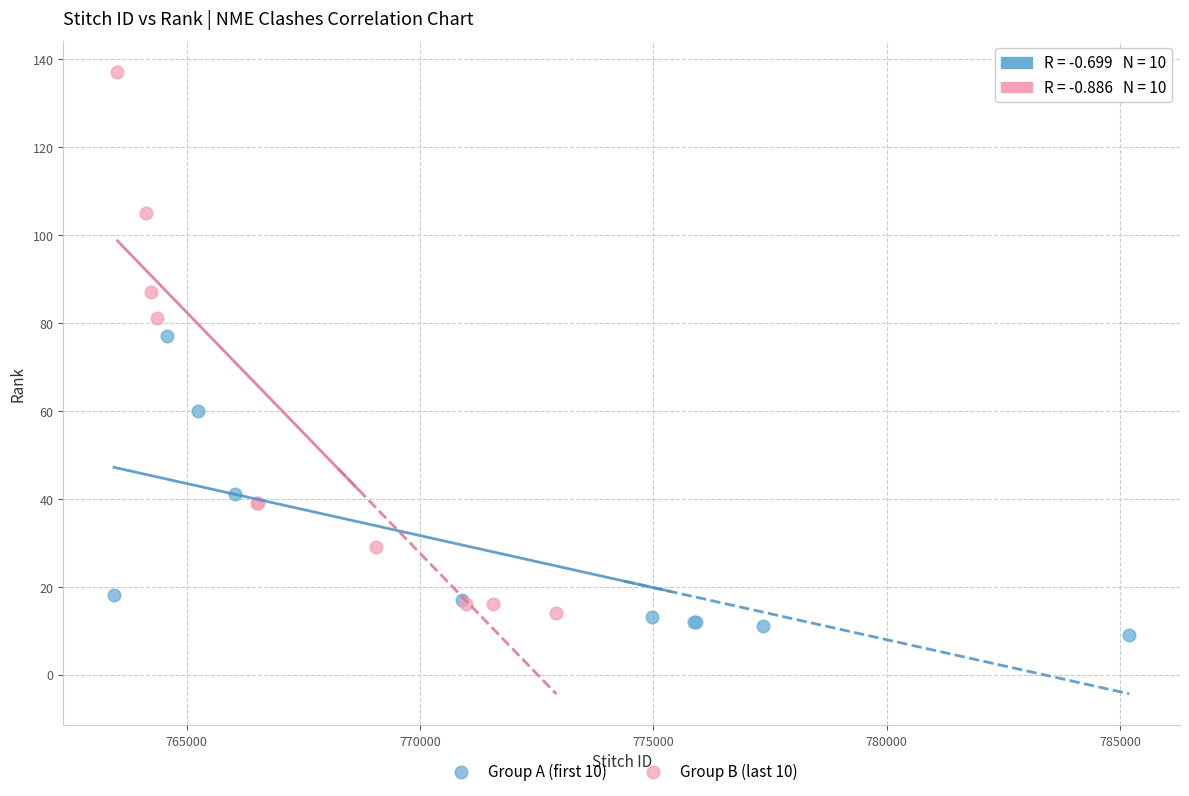

Which series contains the lowest Y value?

Group A (first 10)